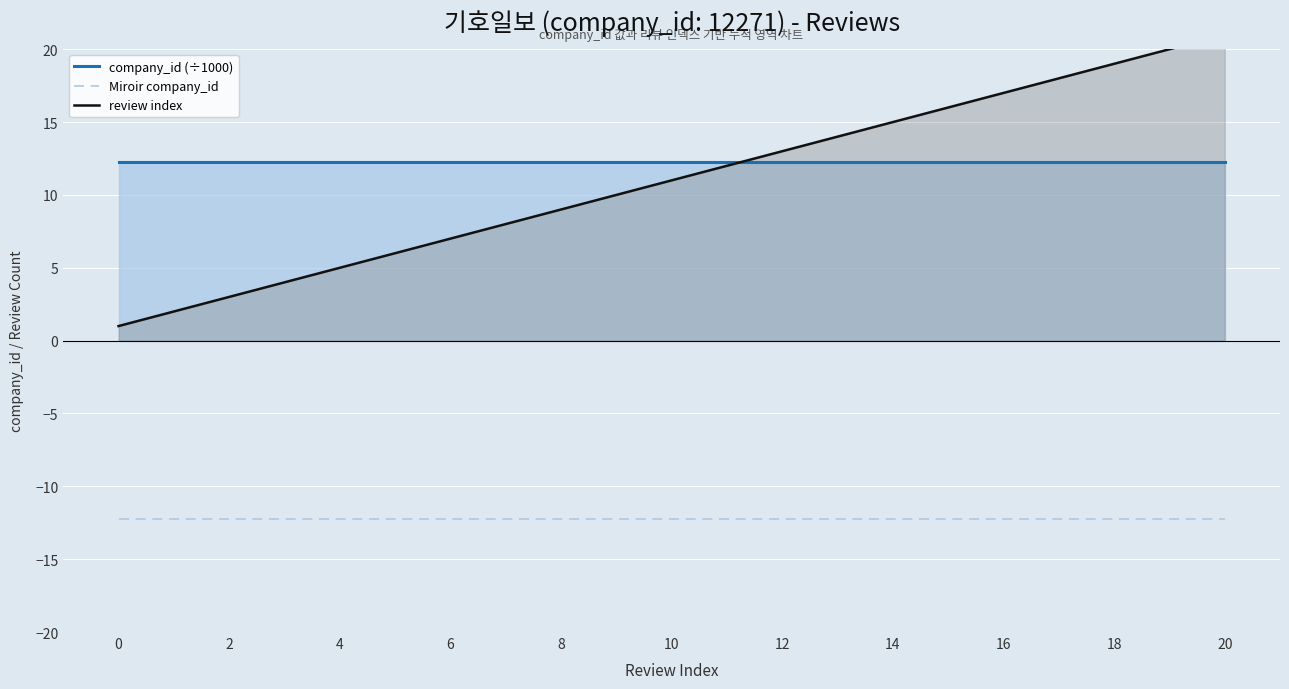

True or false: company_id (÷1000) has more than 0 points higher than both neighbors.

False